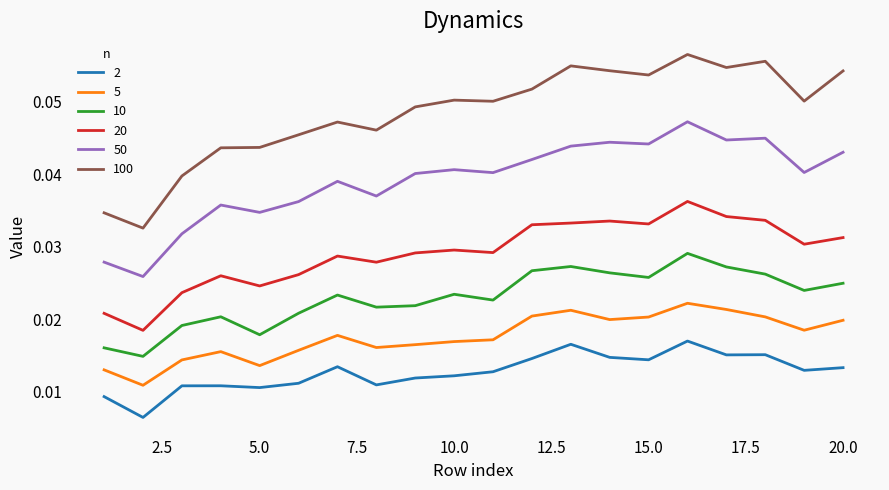

Does the chart have visible grid lines?

No